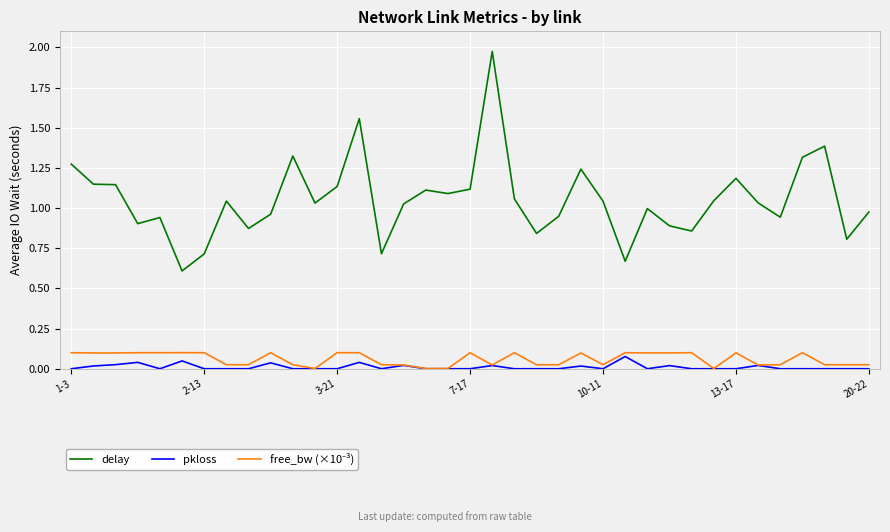

True or false: pkloss and delay cross at least once.

False